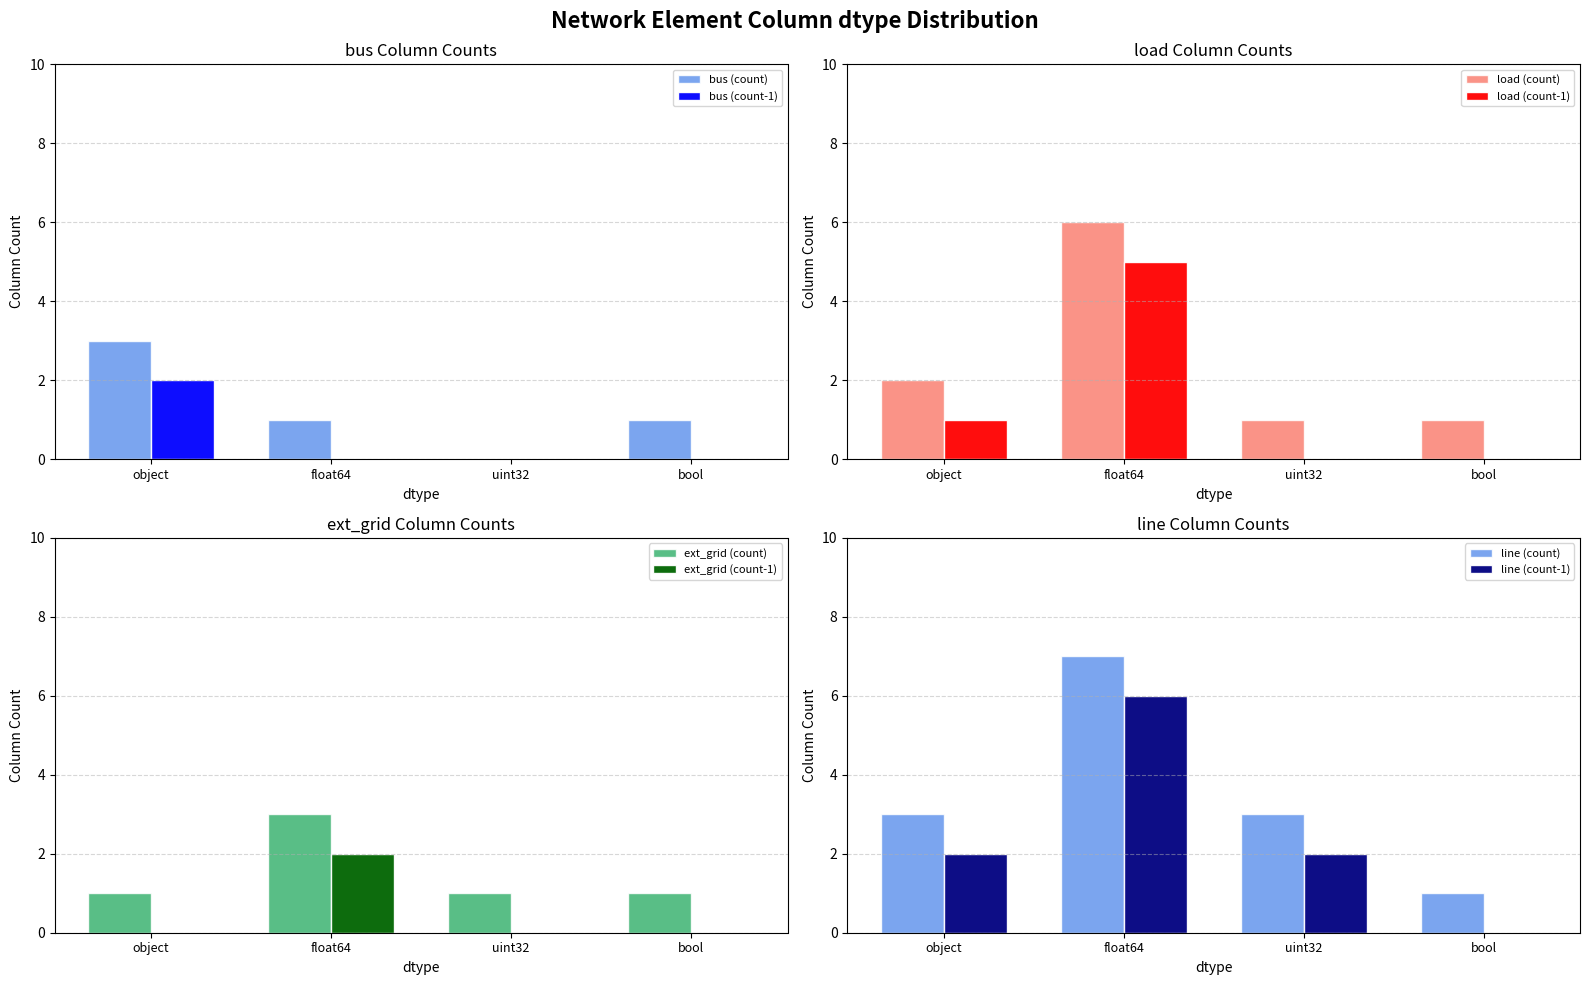

What is the minimum value shown in the chart?

1